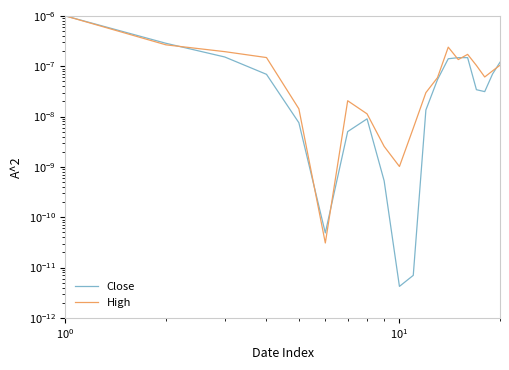

Which series has the widest spread of values?

Close